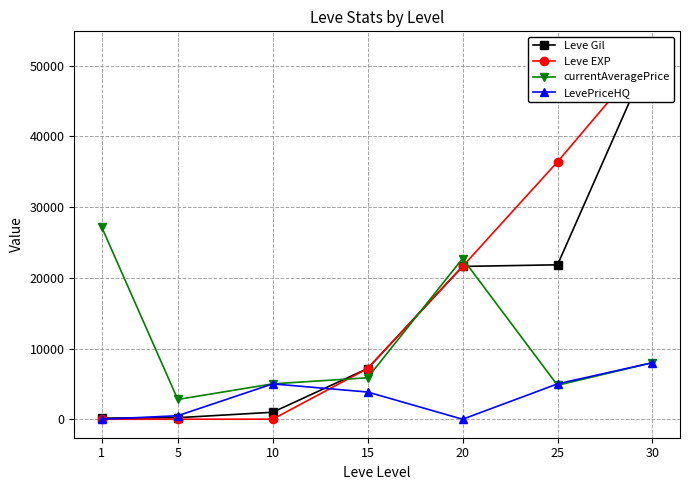

At how many categories does at least one series exceed 37288?

1